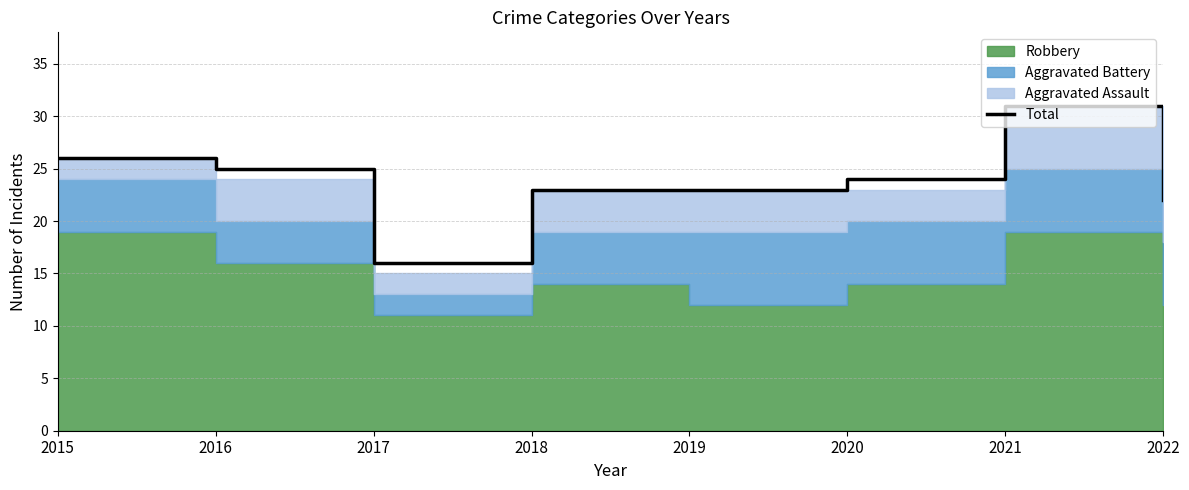

The value at 2017 is 16. True or false?

True